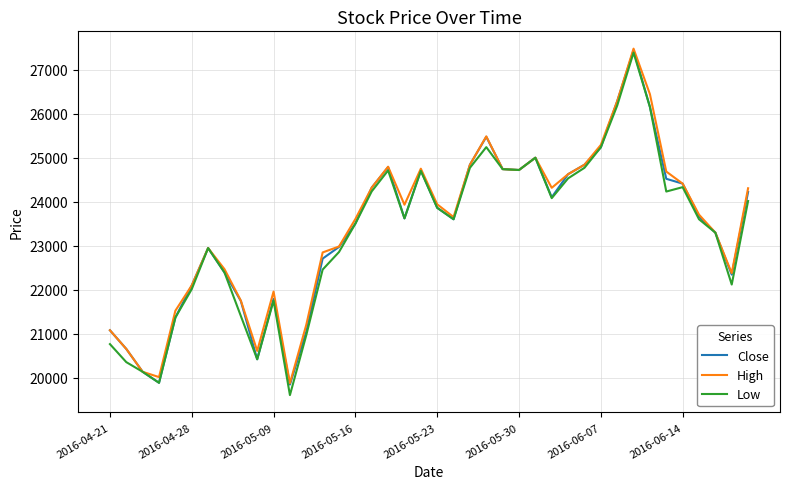

What is the lowest value of the Low series?

19600